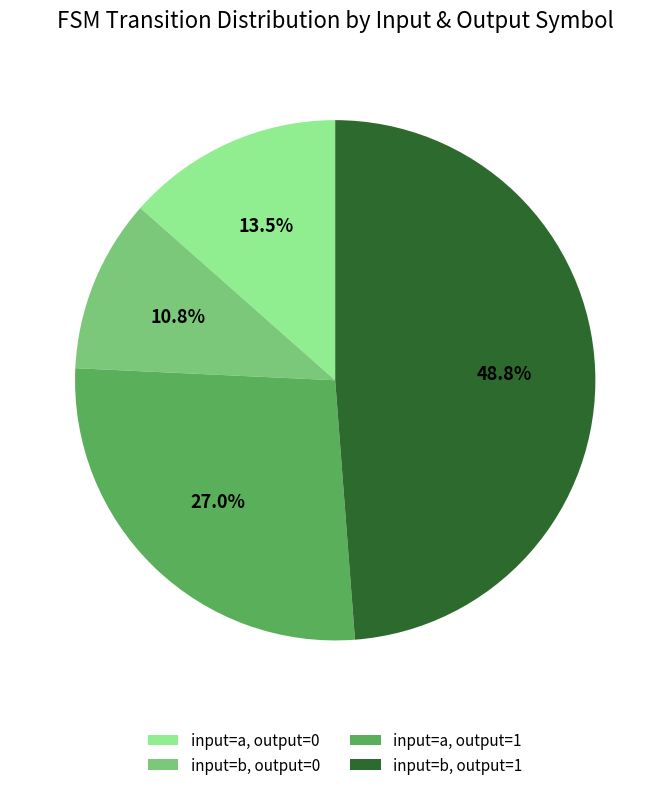

Does any single category account for the majority?

No